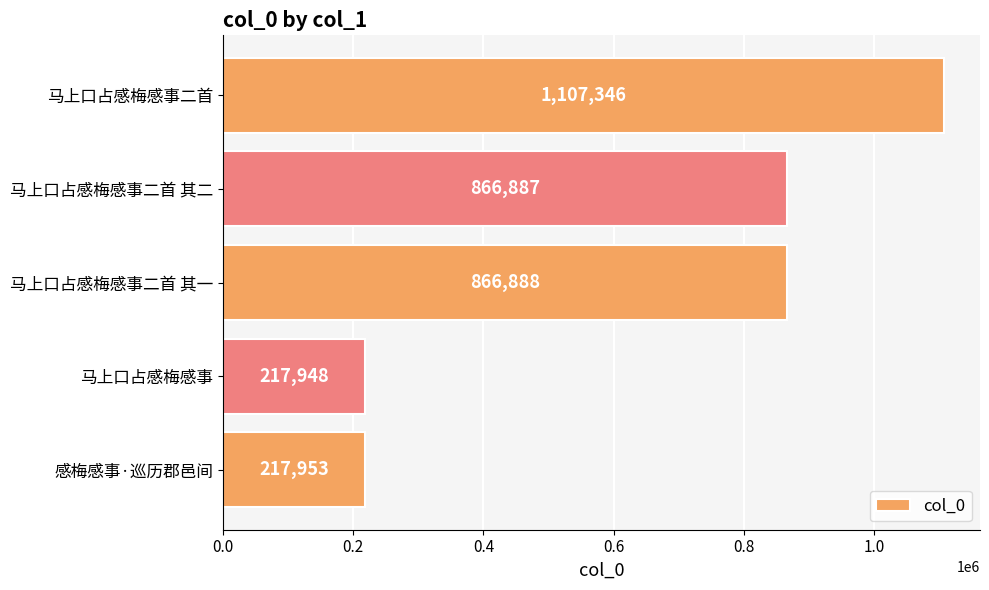

The value at 马上口占感梅感事二首 其一 is 866888. True or false?

True